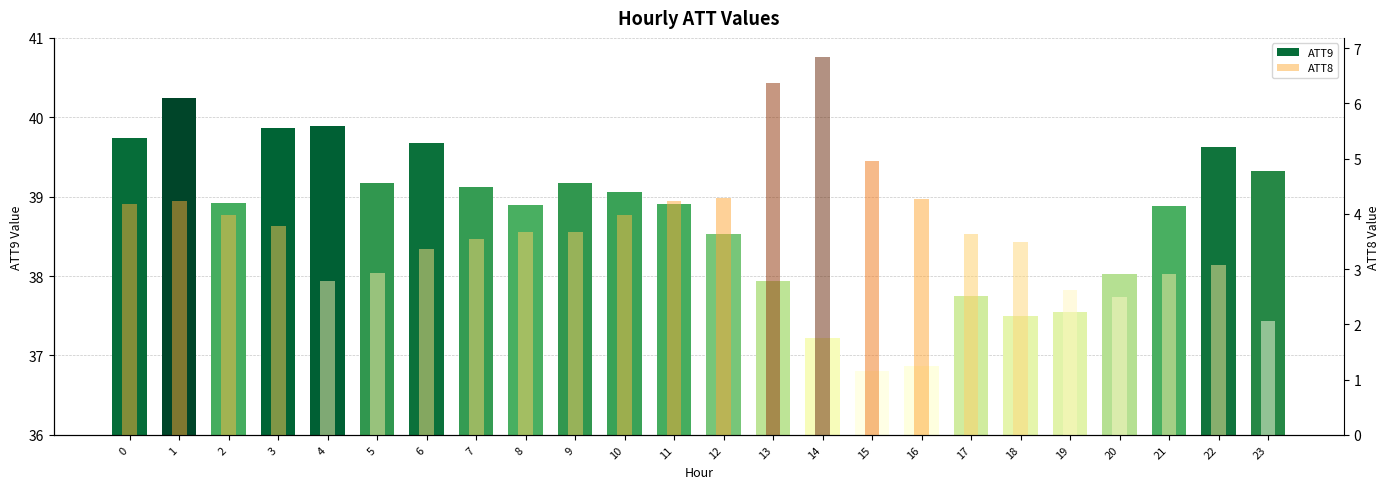

What is the difference between the ATT8 values at 13 and 4?

3.6